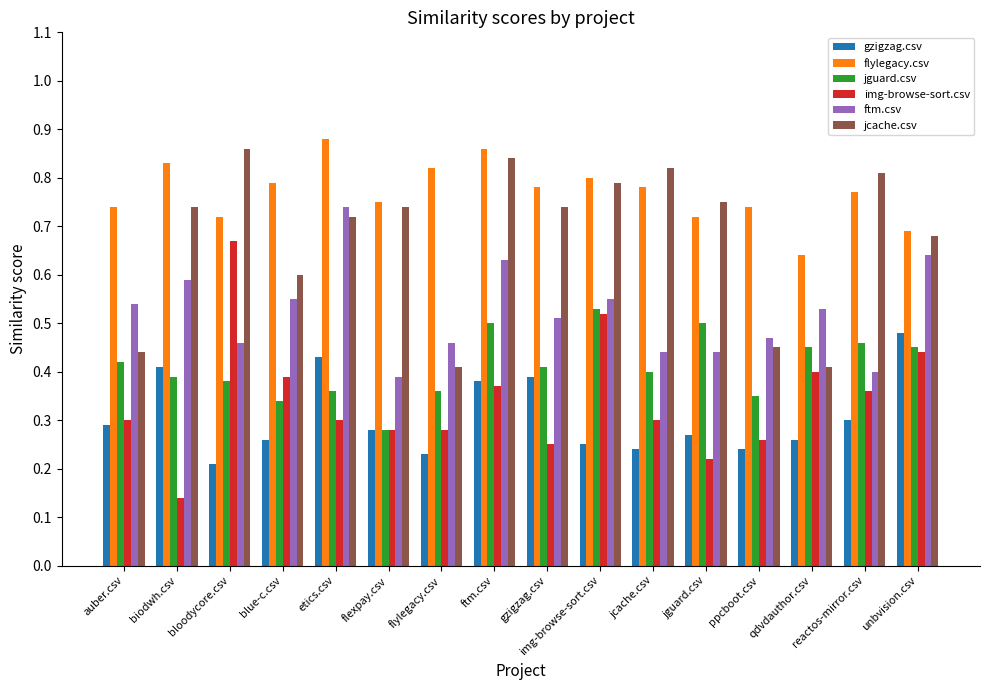

At how many categories does at least one series exceed 0?

16